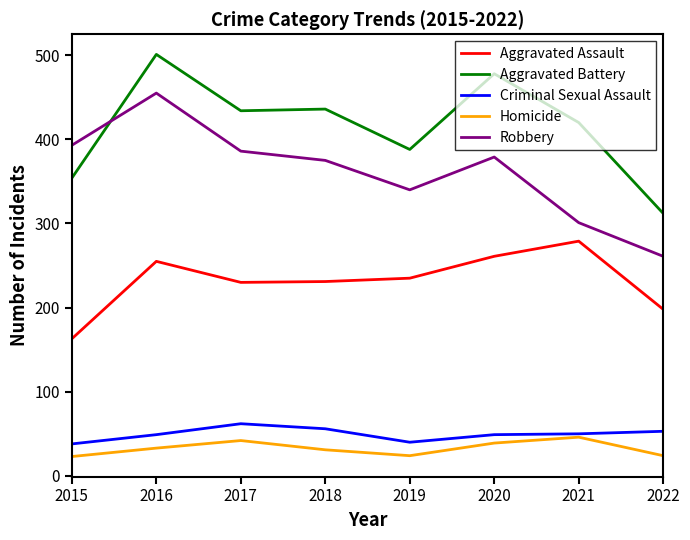

Read the Homicide value at 2018, to the nearest 5.

30